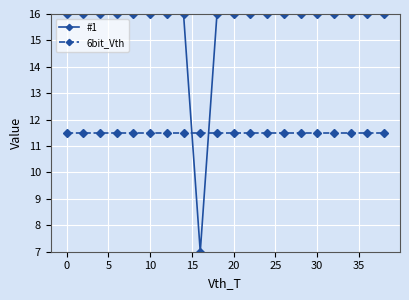

Reading right to left, transcribe all the data shown in this chart.

#1: 16.0	16.0	16.0	16.0	16.0	16.0	16.0	16.0	16.0	16.0	16.0	7.0	16.0	16.0	16.0	16.0	16.0	16.0	16.0	16.0
6bit_Vth: 11.5	11.5	11.5	11.5	11.5	11.5	11.5	11.5	11.5	11.5	11.5	11.5	11.5	11.5	11.5	11.5	11.5	11.5	11.5	11.5